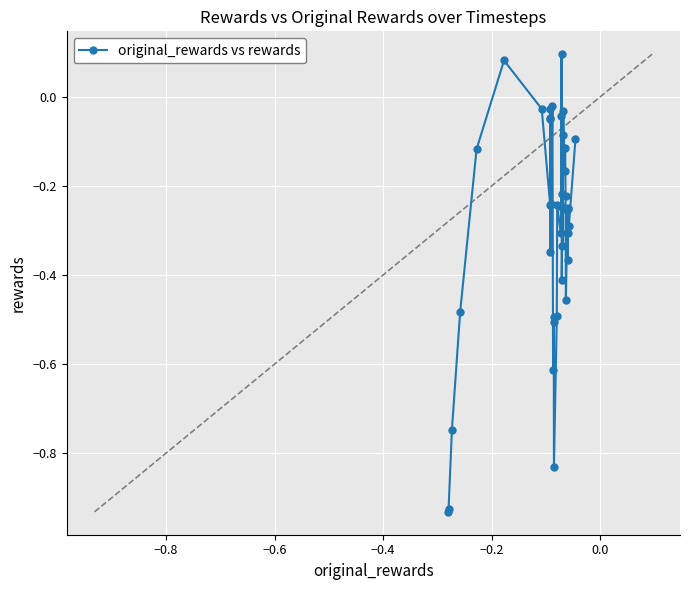

What is the sum of all values?

-11.7